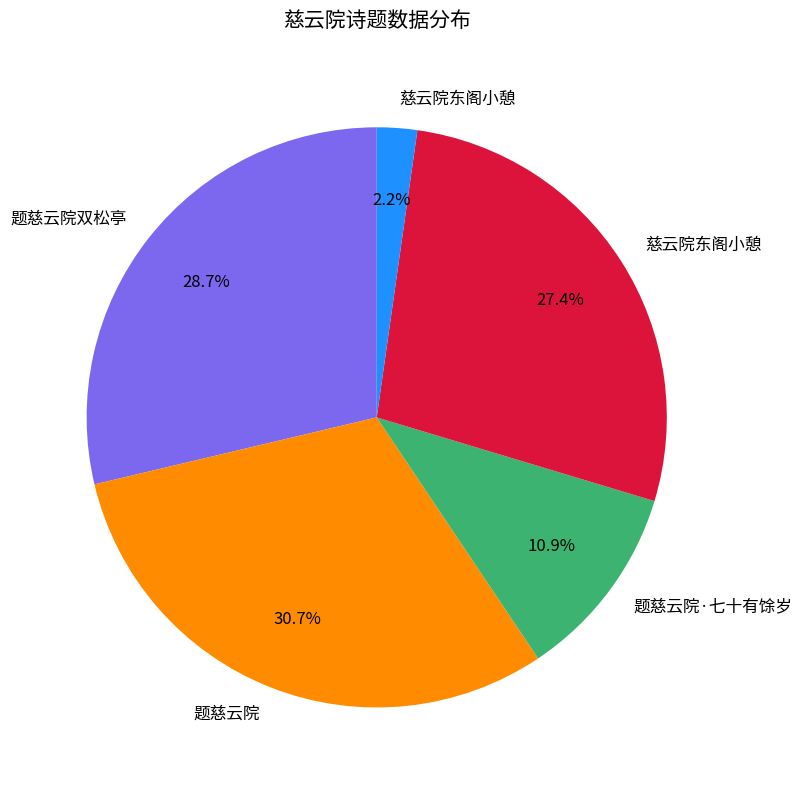

Is there any slice that represents more than half of the pie?

No